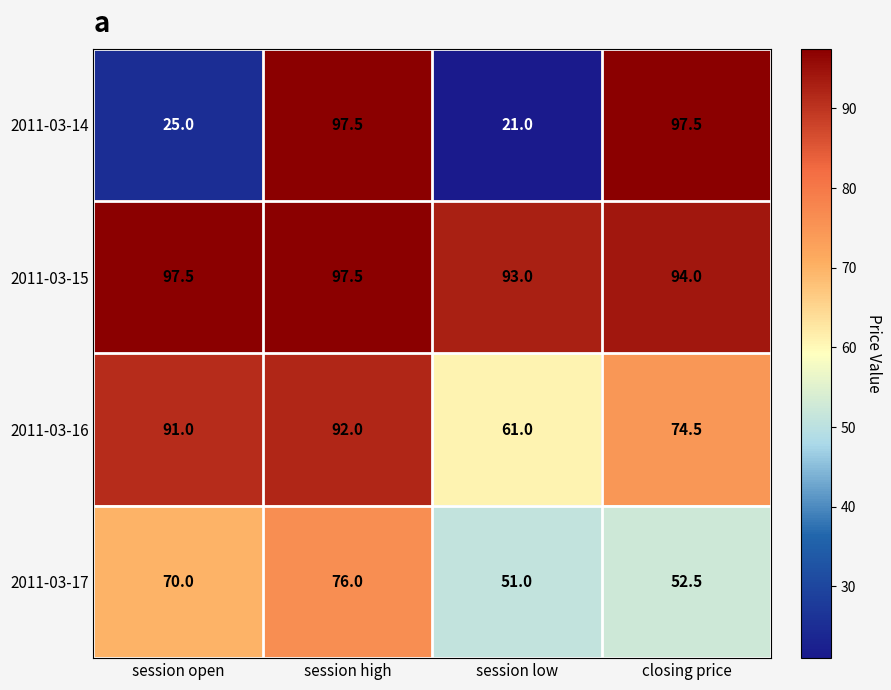

Reading left to right, what are all the values shown in this chart?

2011-03-14: 25.0	97.5	21.0	97.5
2011-03-15: 97.5	97.5	93.0	94.0
2011-03-16: 91.0	92.0	61.0	74.5
2011-03-17: 70.0	76.0	51.0	52.5